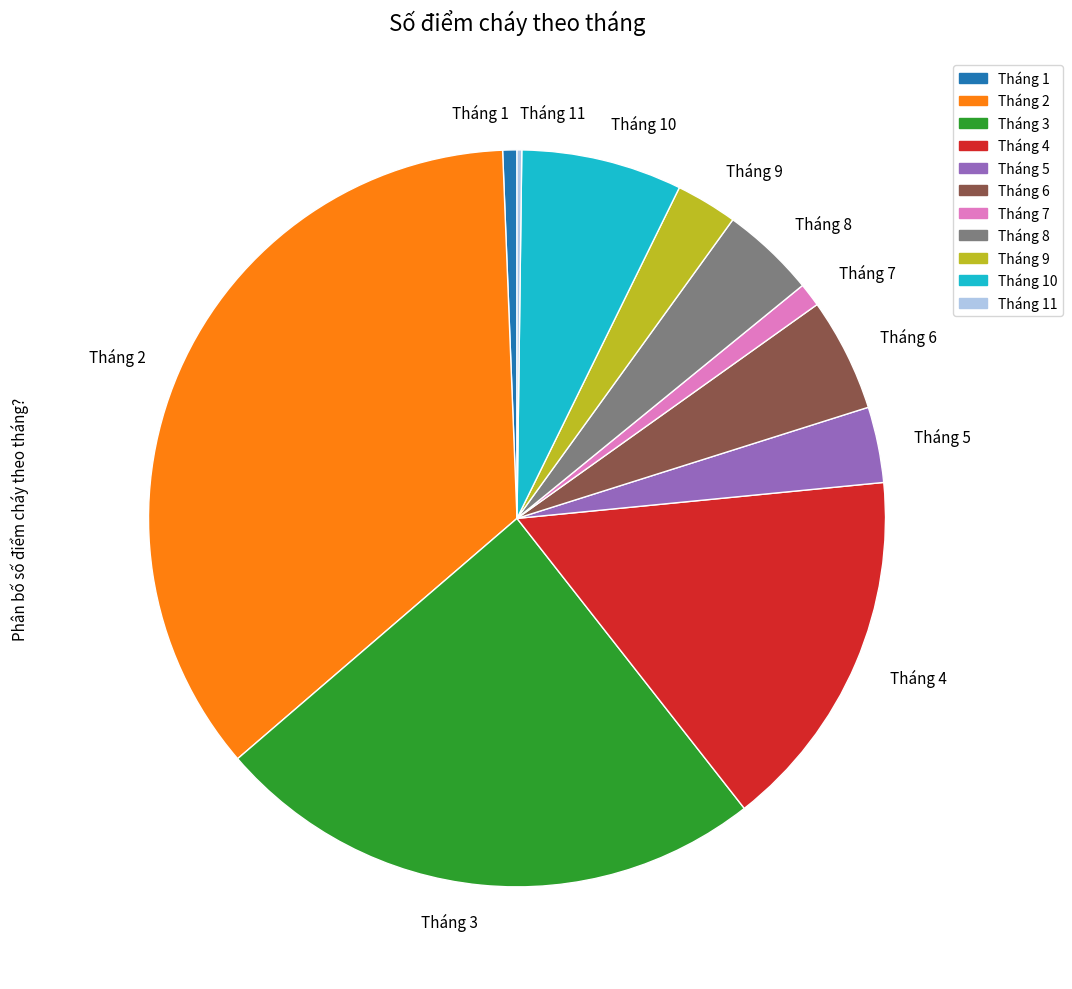

Which category has the biggest portion of the pie?

Tháng 2